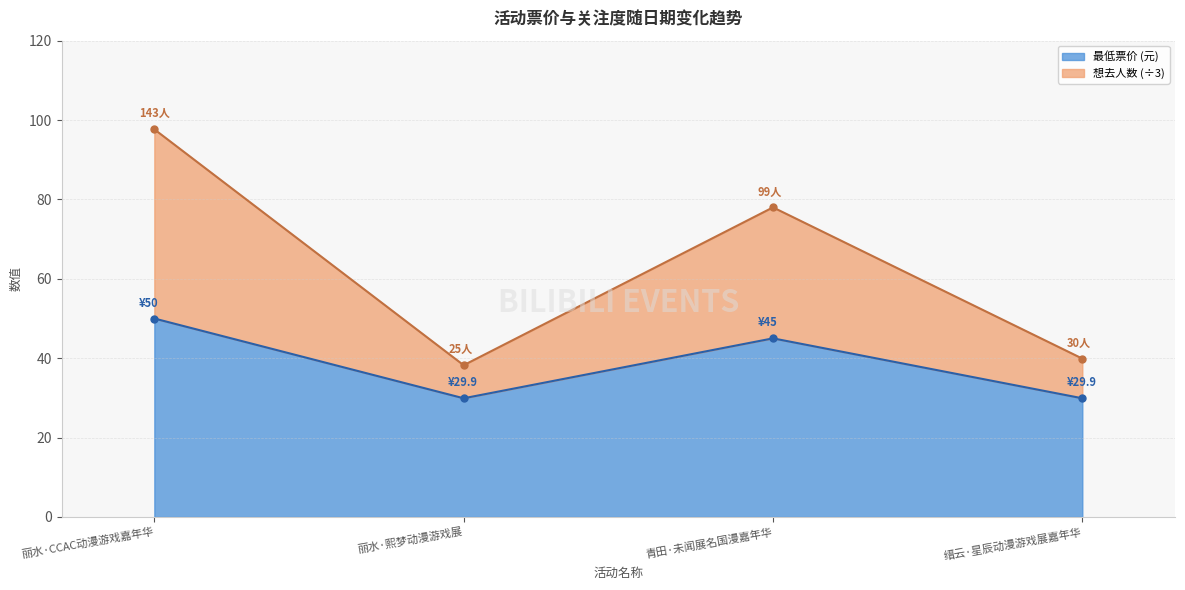

The 最低票价 series shows 50.0 at 丽水·CCAC动漫游戏嘉年华. True or false?

True